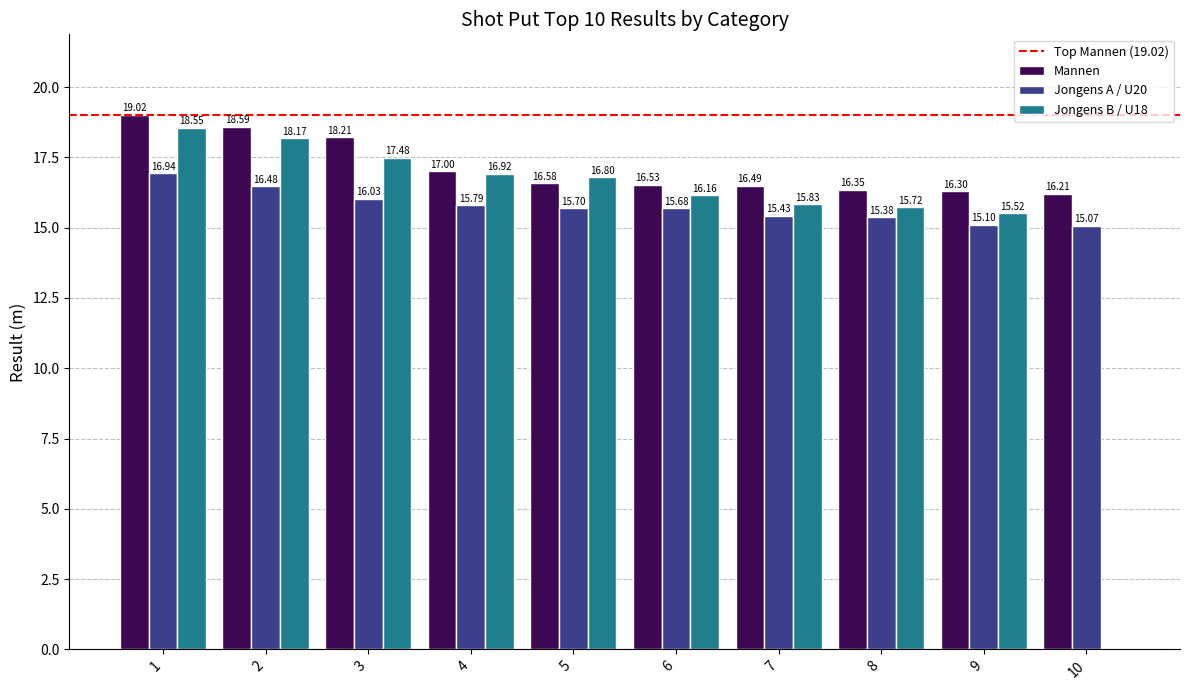

The Jongens A / U20 series shows 15.1 at 10. True or false?

True